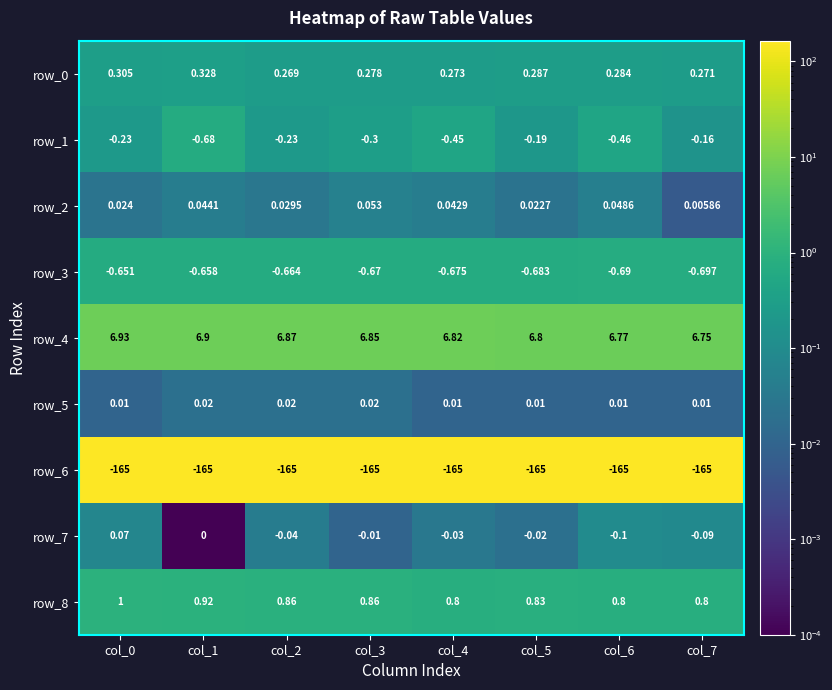

Which category has the highest value in the row_2 series?

col_3